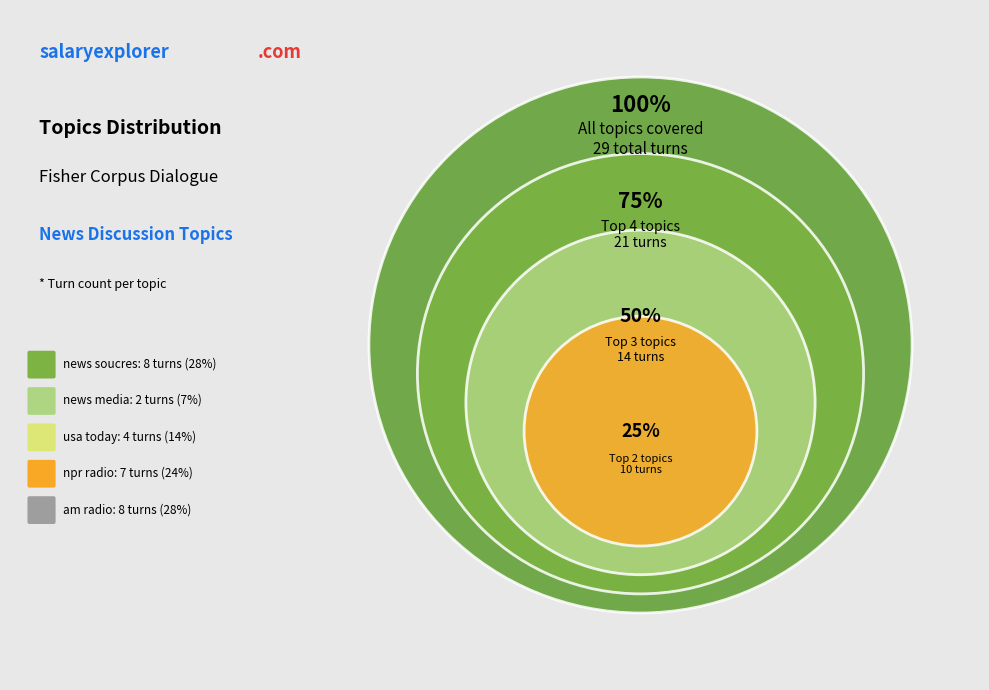

True or false: news soucres accounts for 16% of the total.

False